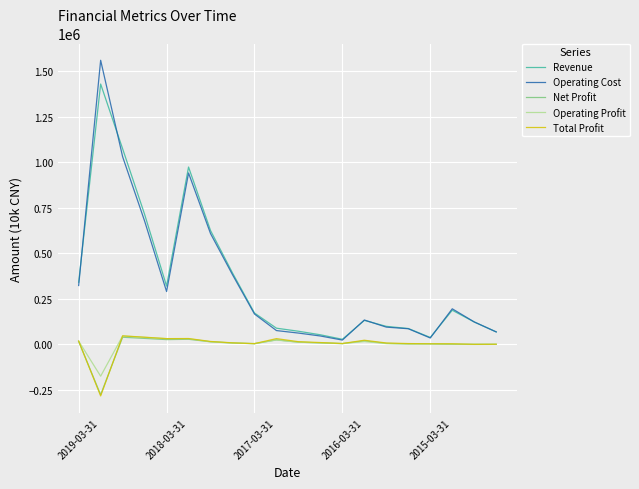

Which series has the largest range (max minus min)?

Operating Cost